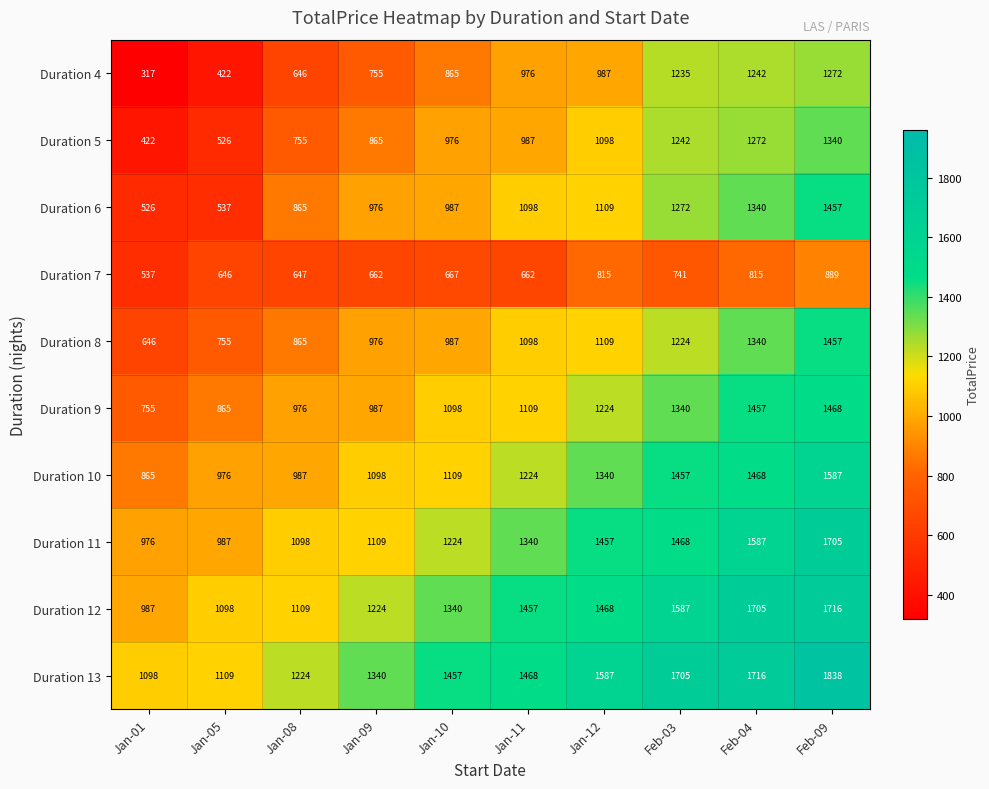

At how many categories does at least one series exceed 726?

10